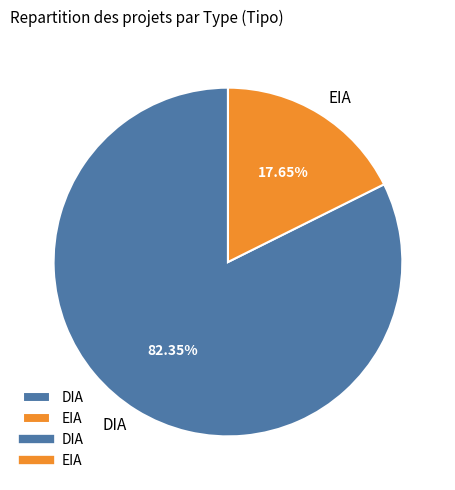

What is the largest slice in the pie chart?

DIA